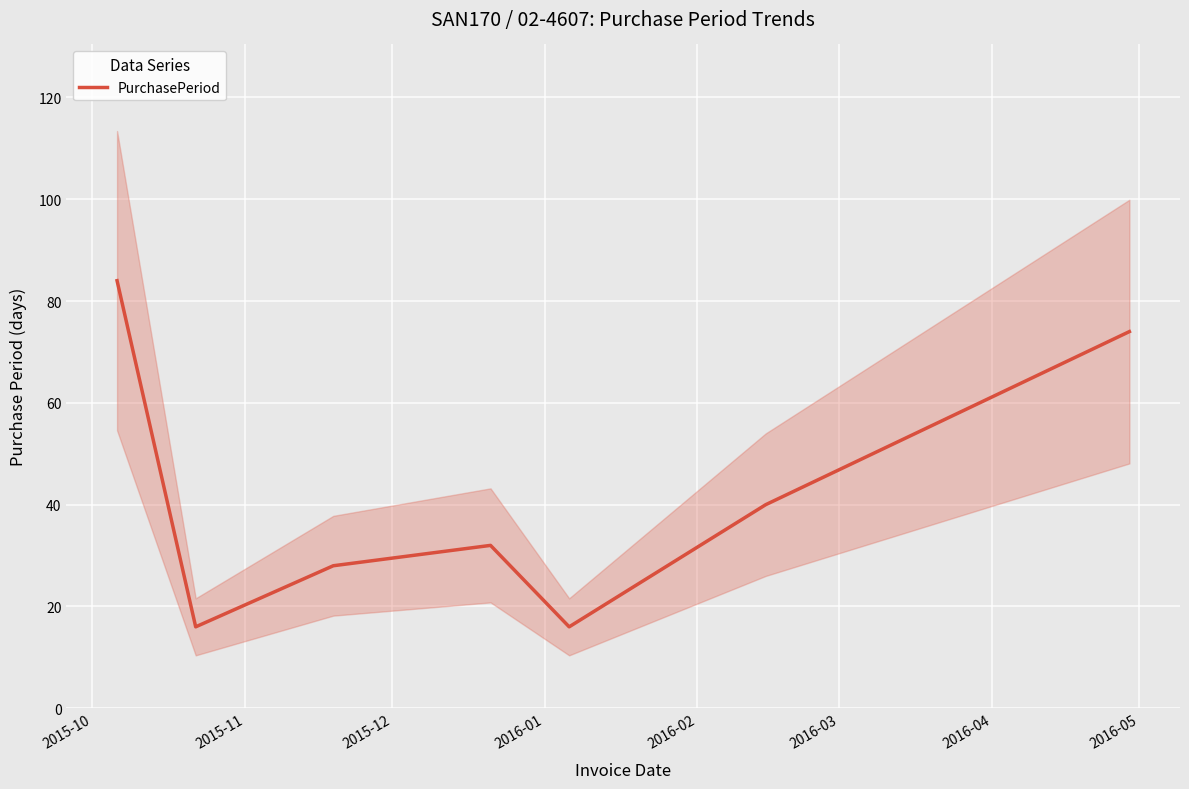

How many interior local valleys (lower than both neighbors) does the data have?

2